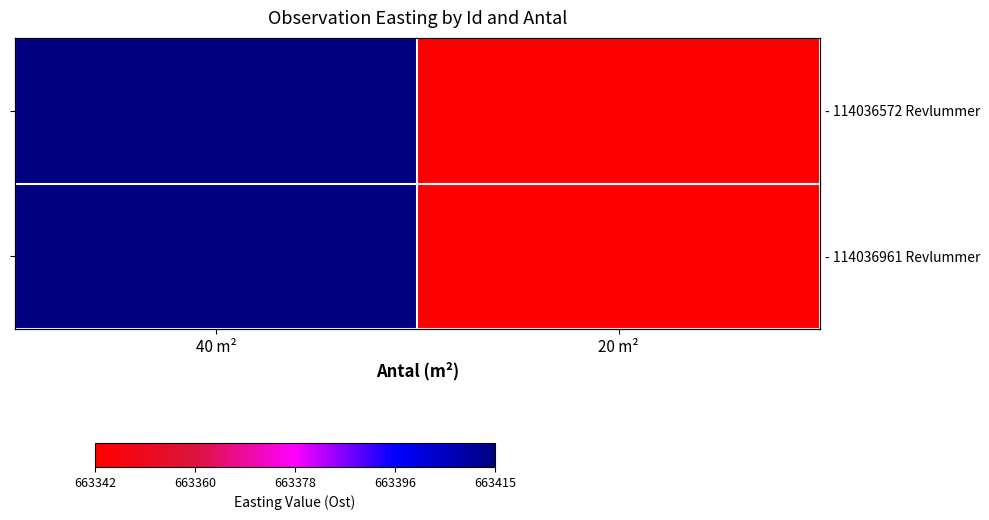

Is it true that - 114036961 Revlummer equals 663342 at 20 m²?

True